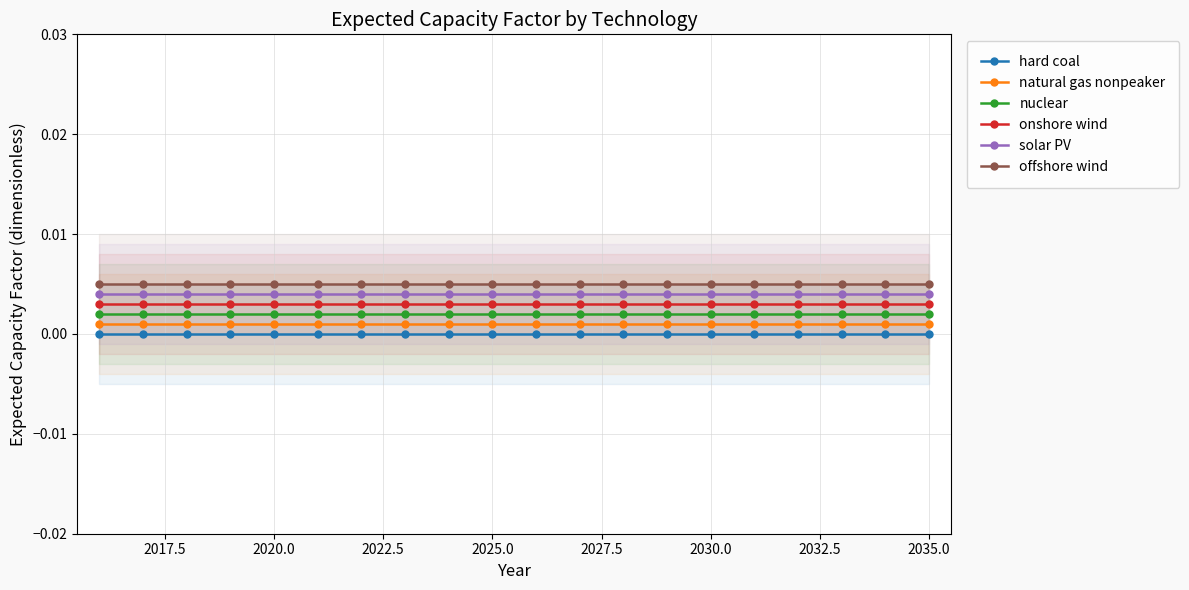

True or false: onshore wind and natural gas nonpeaker intersect in this chart.

False